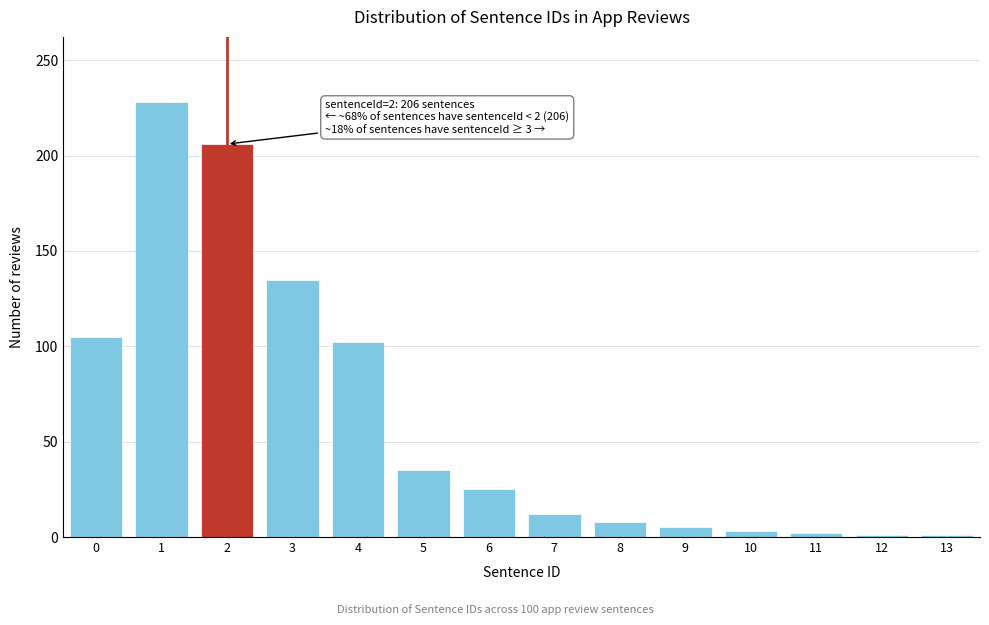

What is the sum of all values?

868